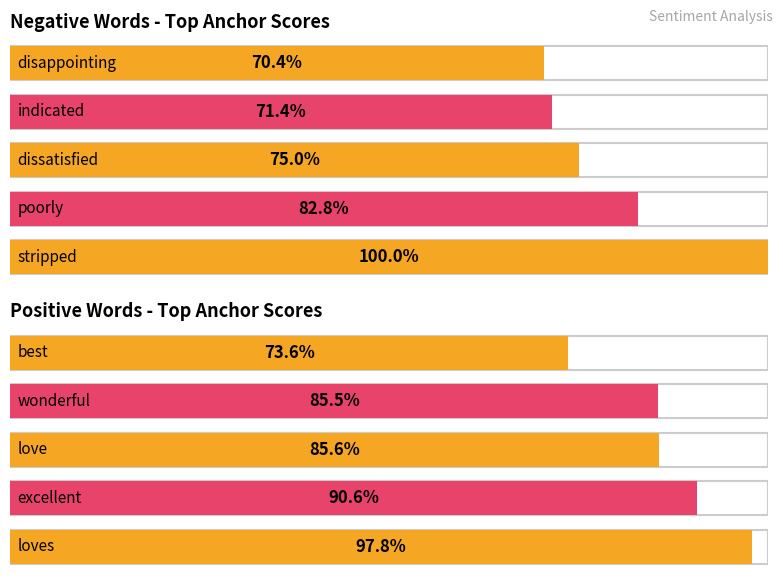

How many groups of bars are there?

10